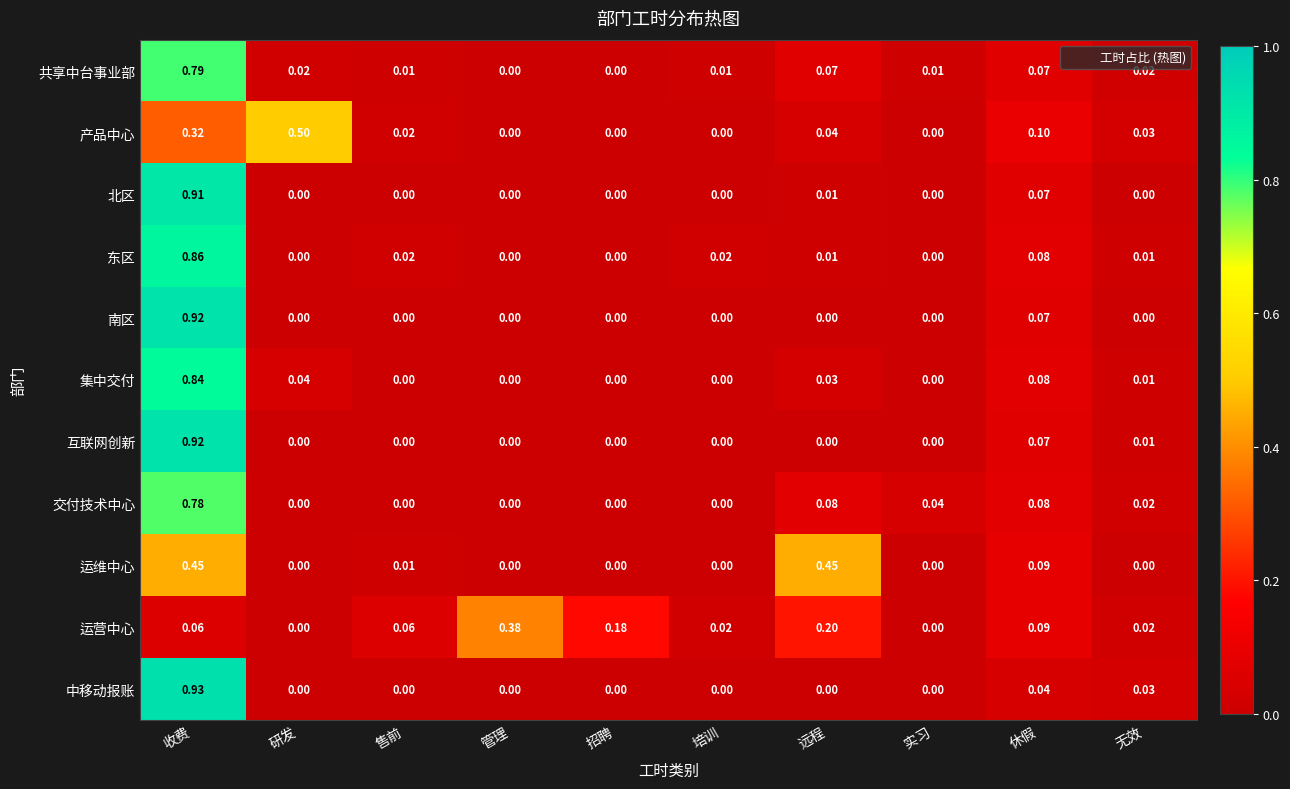

At which category does the chart reach its peak across all series?

收费